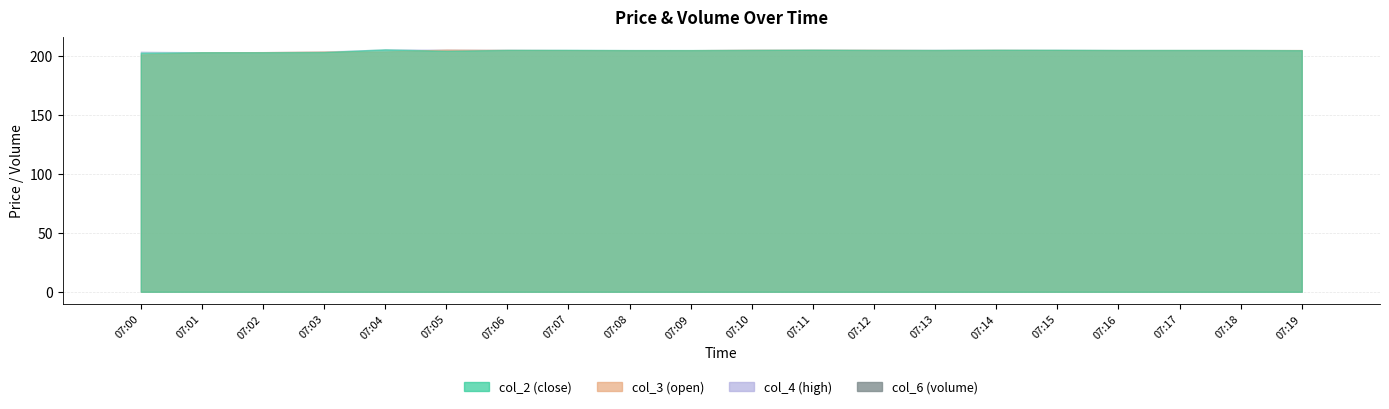

Rank the categories by value from lowest to highest.

07:13, 07:17, 07:18, 07:16, 07:19, 07:11, 07:04, 07:09, 07:05, 07:08, 07:10, 07:14, 07:15, 07:12, 07:03, 07:06, 07:01, 07:07, 07:02, 07:00